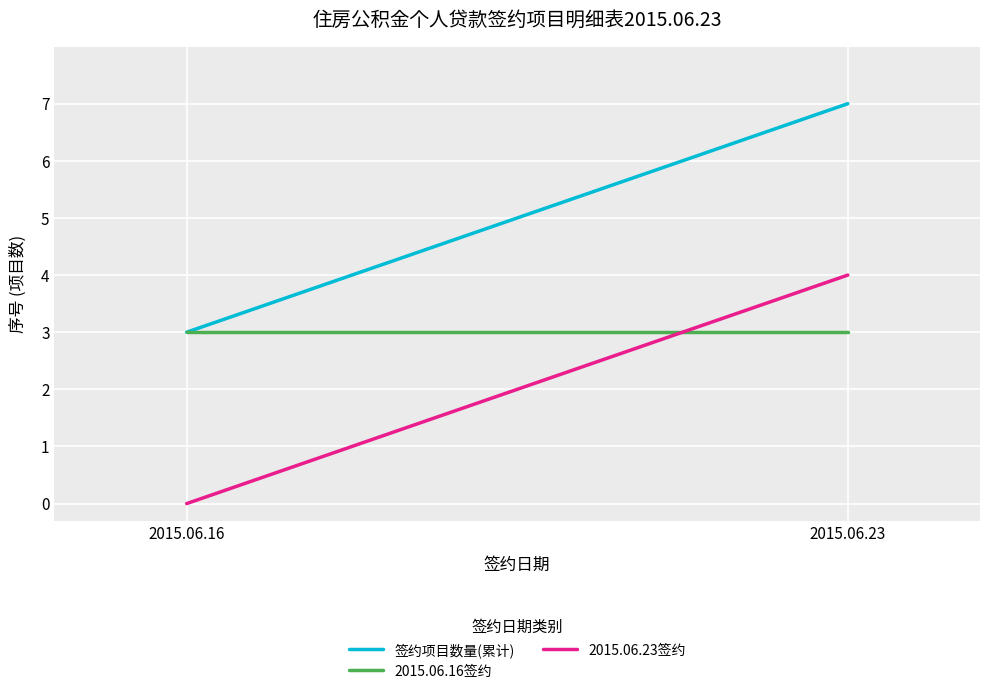

Rank the series by their average value, from lowest to highest.

2015.06.23签约, 2015.06.16签约, 签约项目数量(累计)